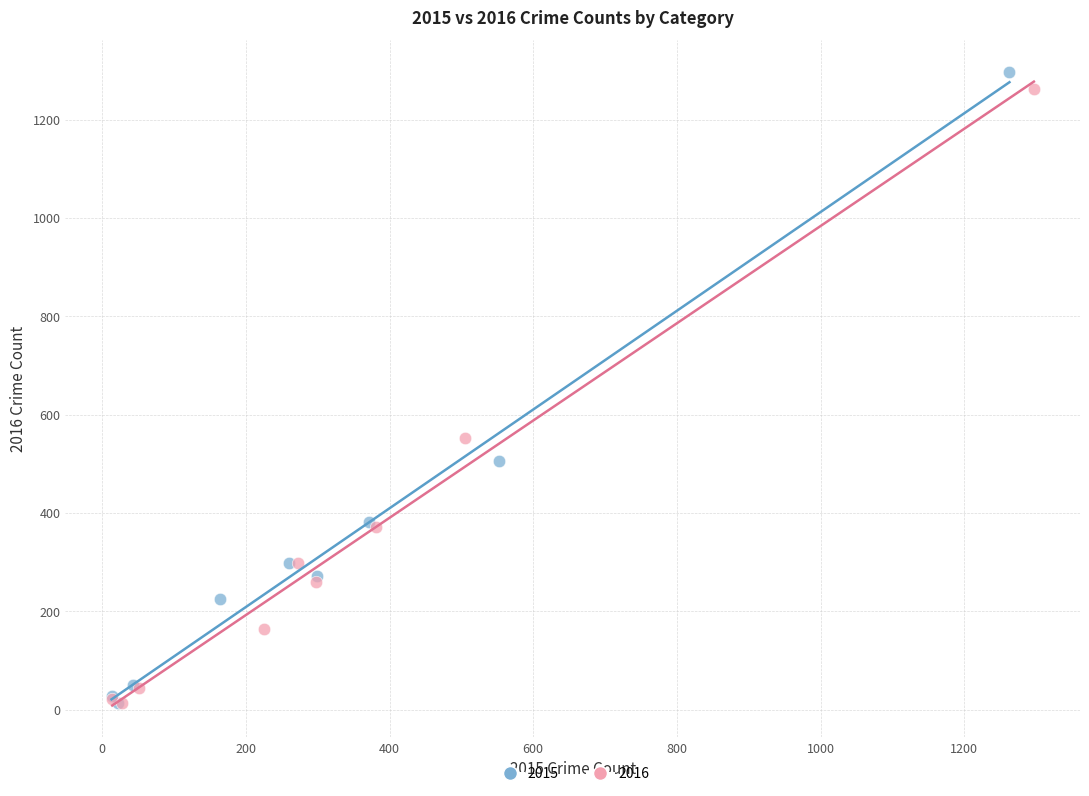

Which series has the largest Y range (max minus min)?

2015